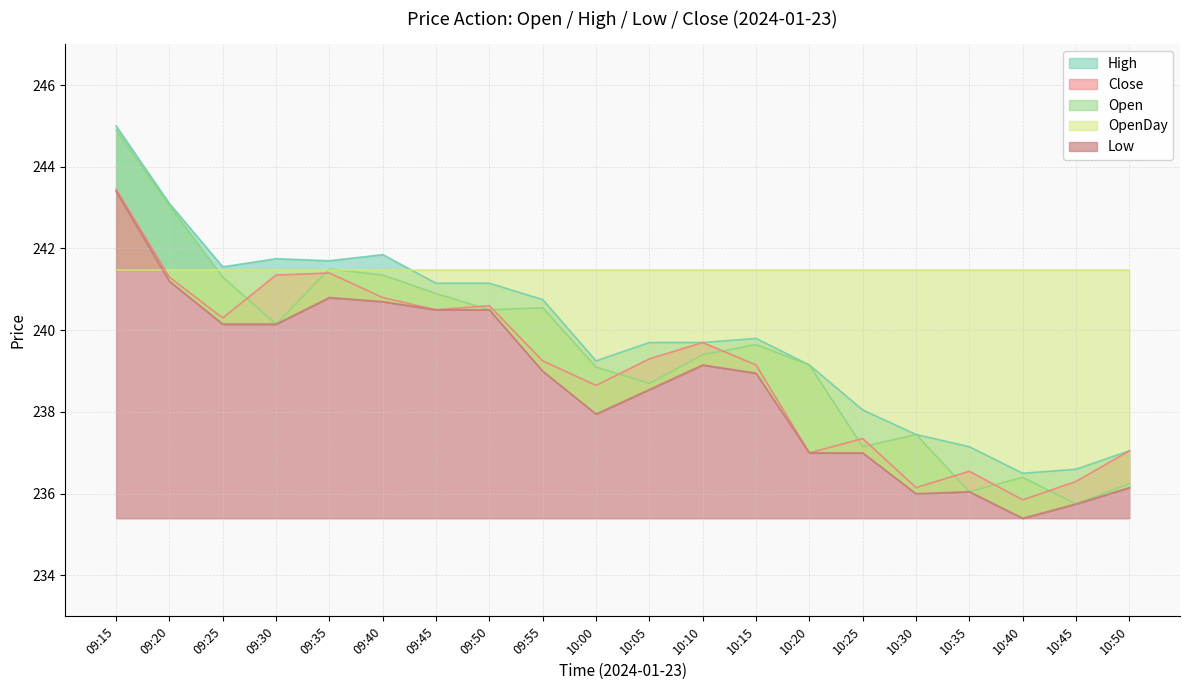

How many interior local peaks does the High series have?

3